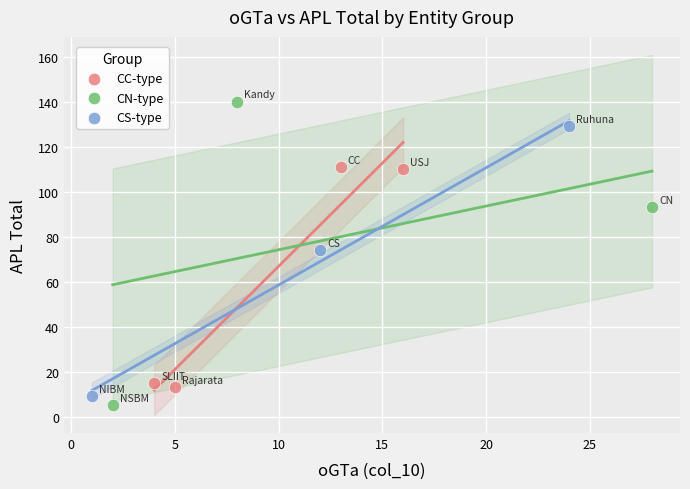

Which series has the widest spread of Y values?

CN-type